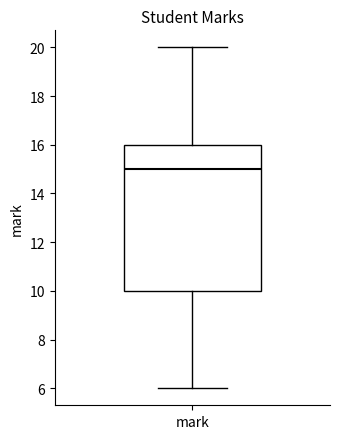

Where is the lower edge of the box for mark on the y-axis? The values are not printed on the chart, so give them approximately, as read against the axis.

10